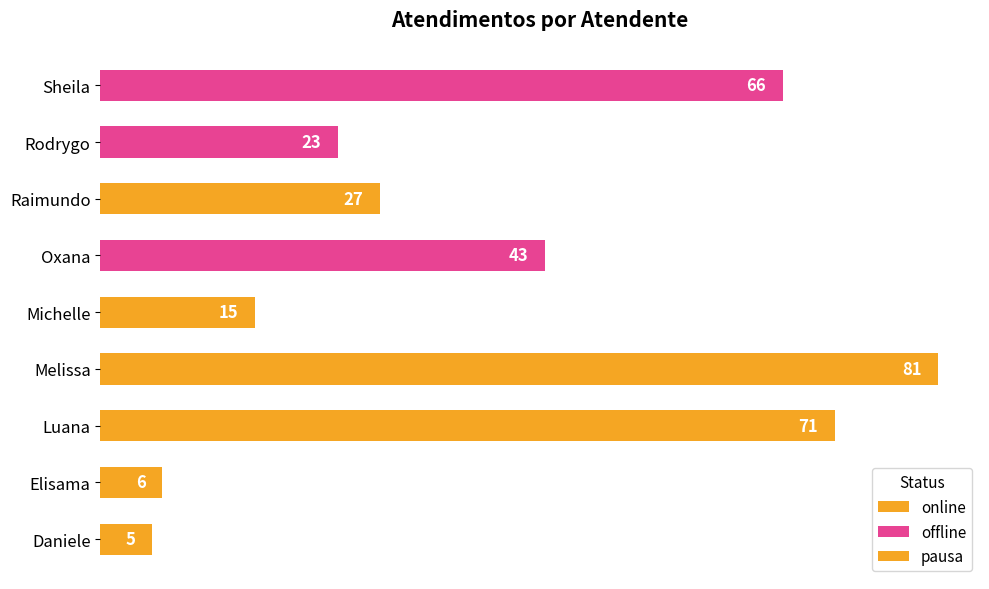

At which category does the chart reach its minimum across all series?

Daniele